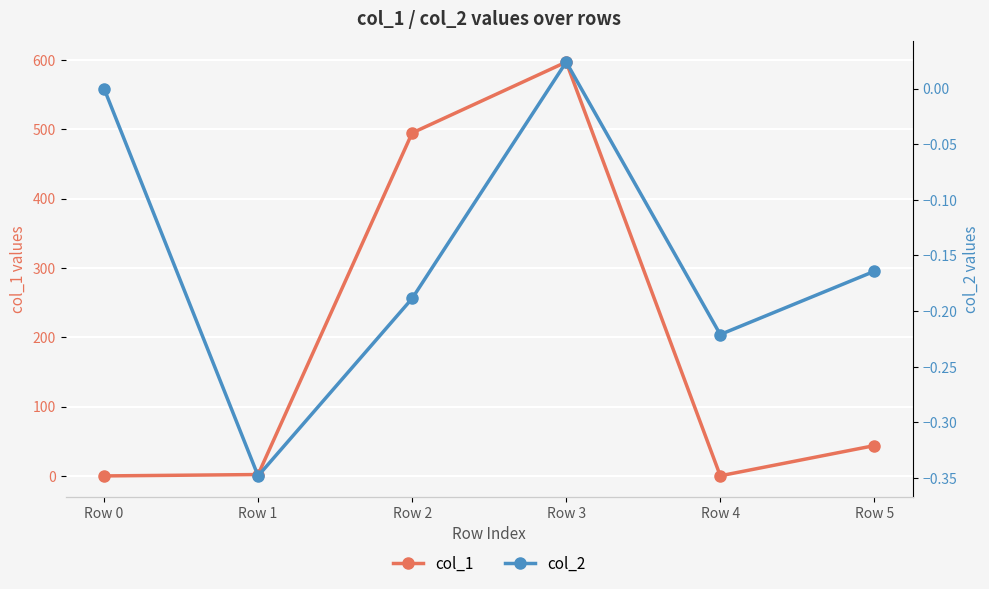

At how many categories does at least one series exceed 523?

1